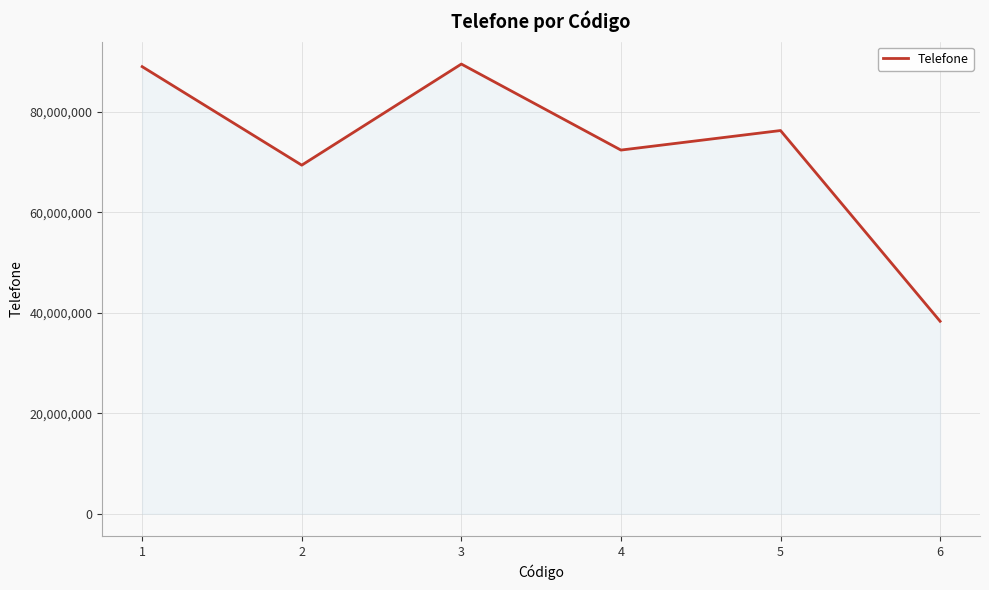

What is the greatest value displayed?

89463964